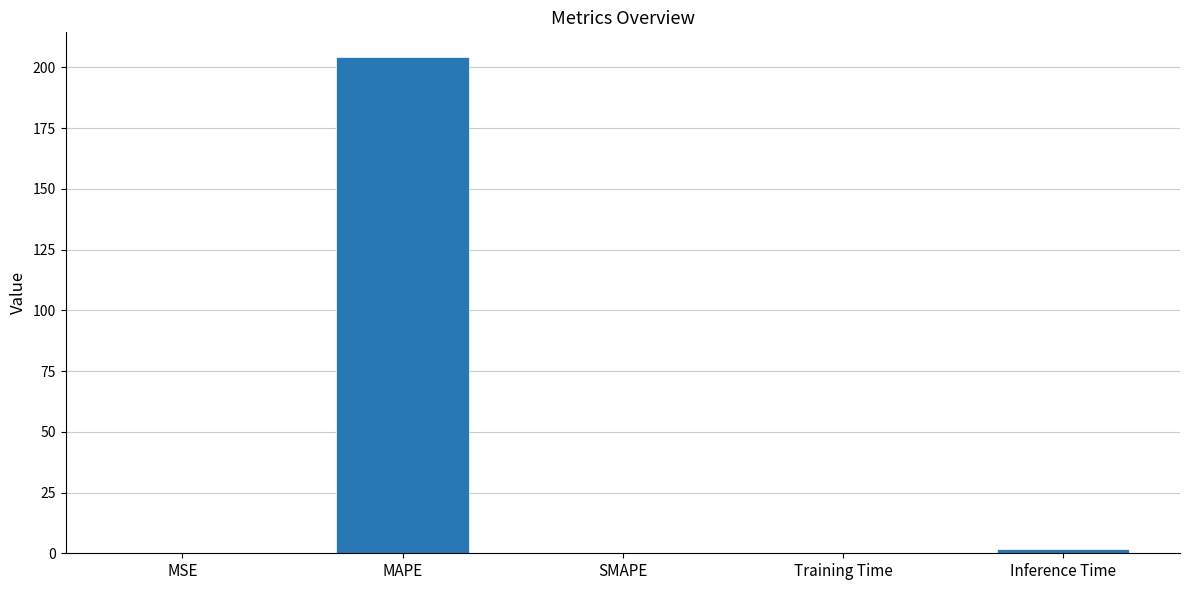

What is the sum of the values at MAPE and MSE?

204.3